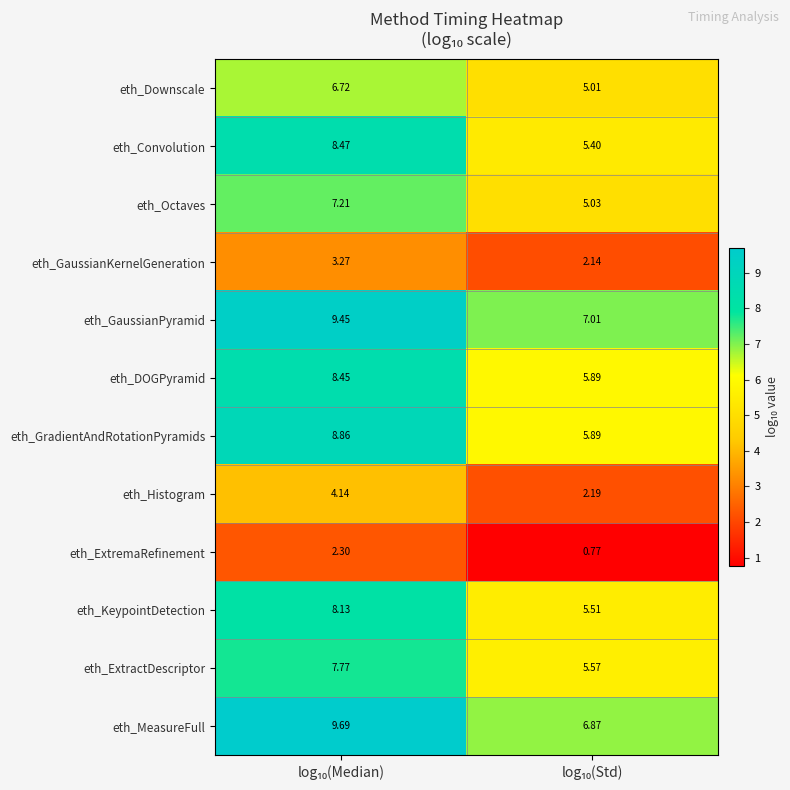

Which series has the largest total across all categories?

eth_MeasureFull